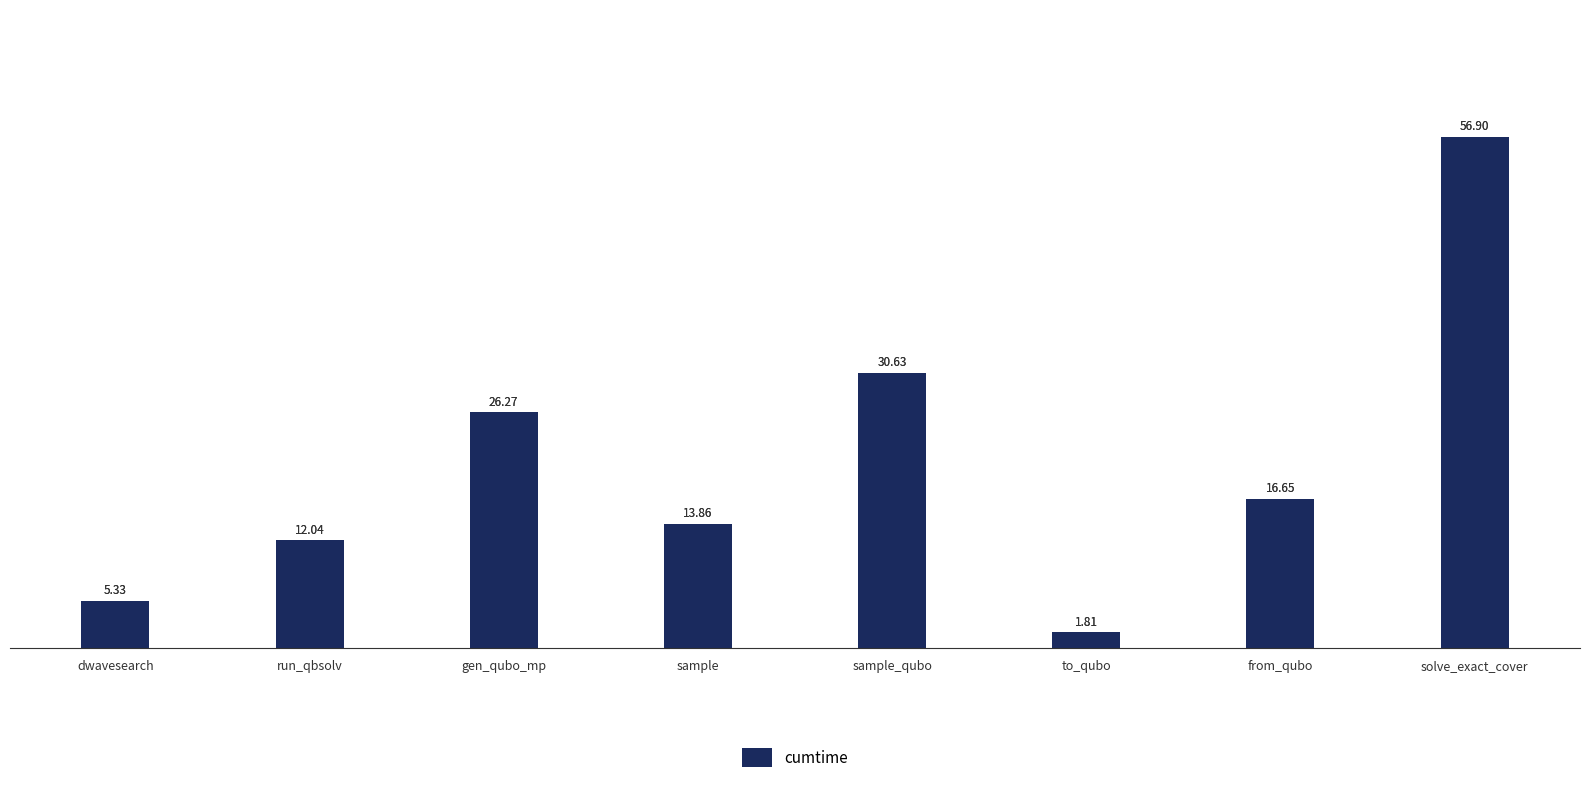

How many values are below 16?

4